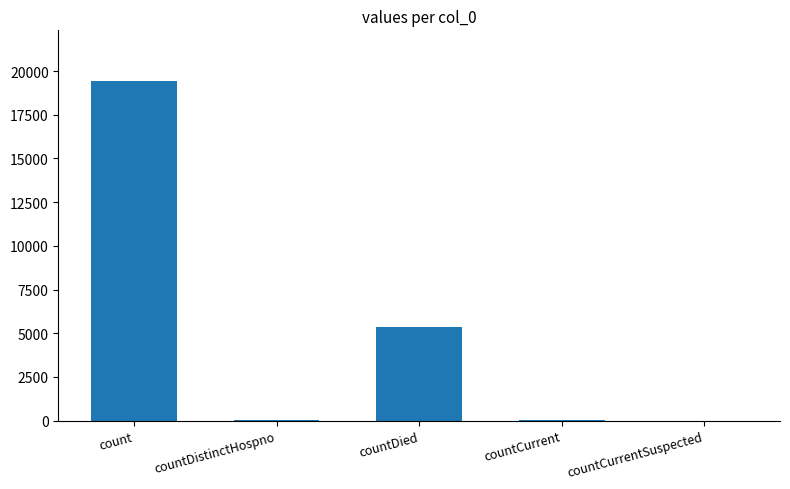

The chart shows a value of -12152 at countCurrentSuspected. True or false?

False